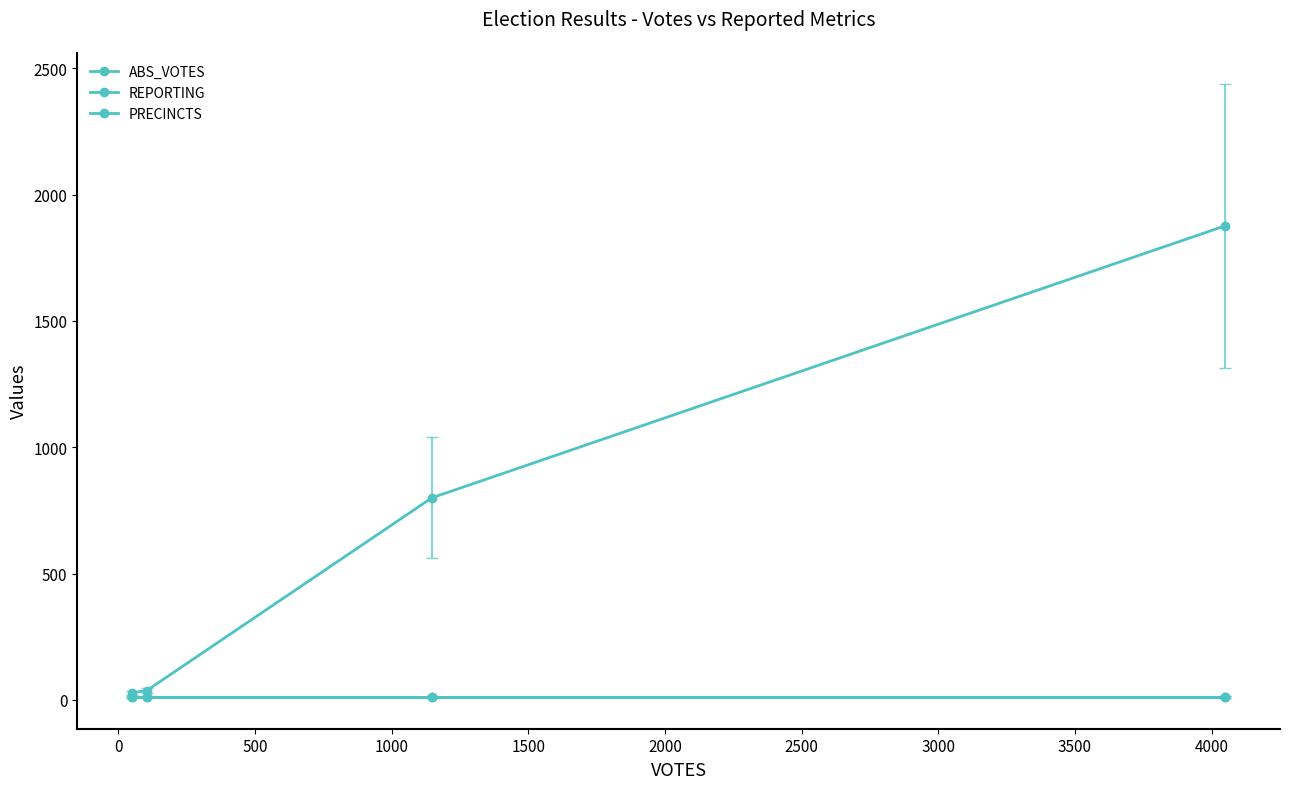

What is the highest value of the REPORTING series?

11